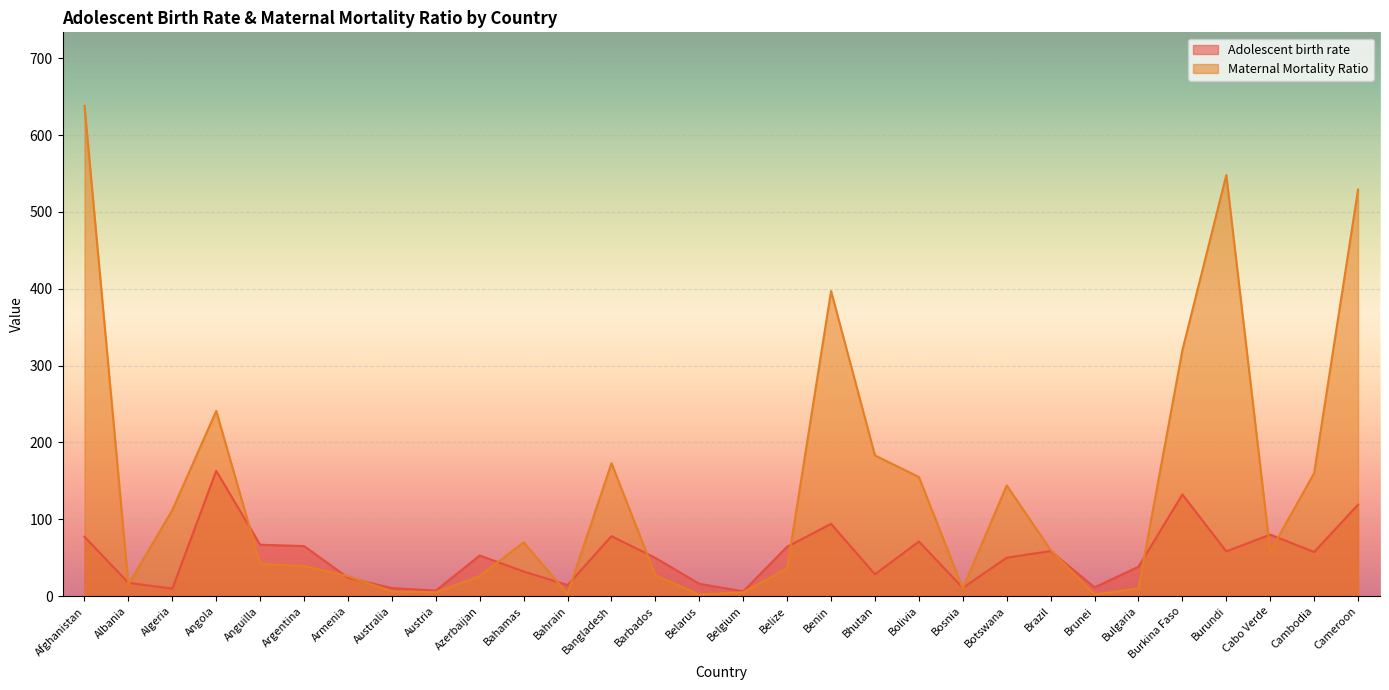

What is the difference between the highest and lowest values at Bhutan?

154.6